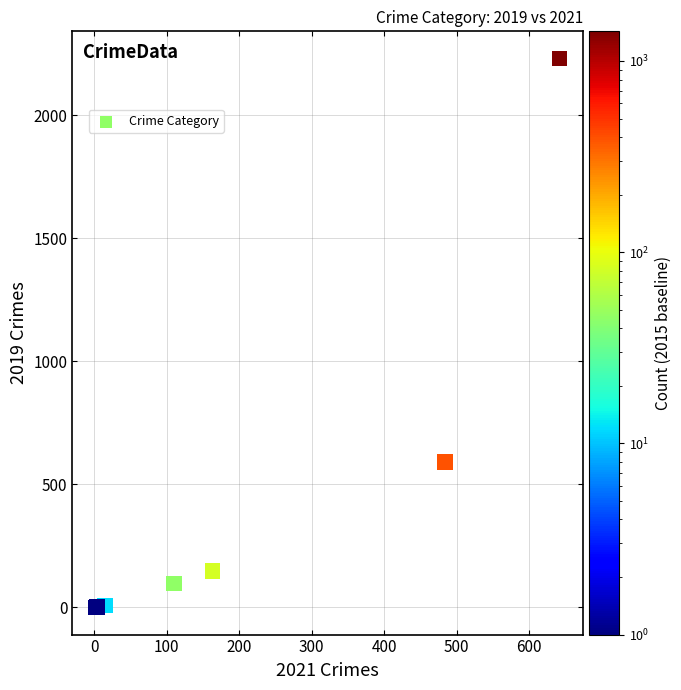

What Y value in the scatter plot is closest to 1115?

591